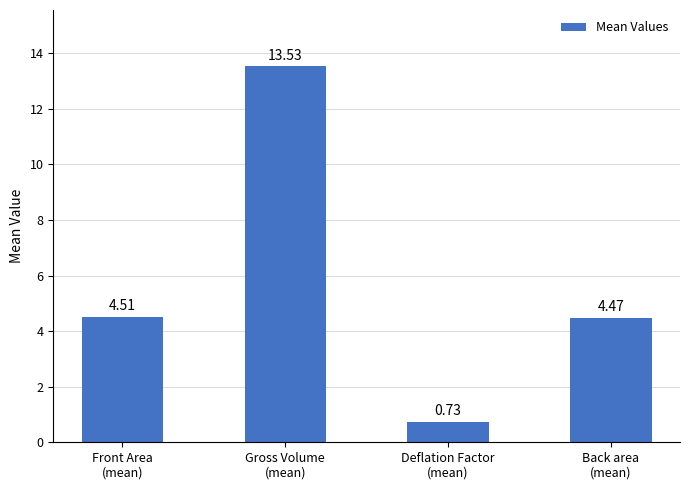

Which has a higher value, Deflation Factor
(mean) or Back area
(mean)?

Back area
(mean)